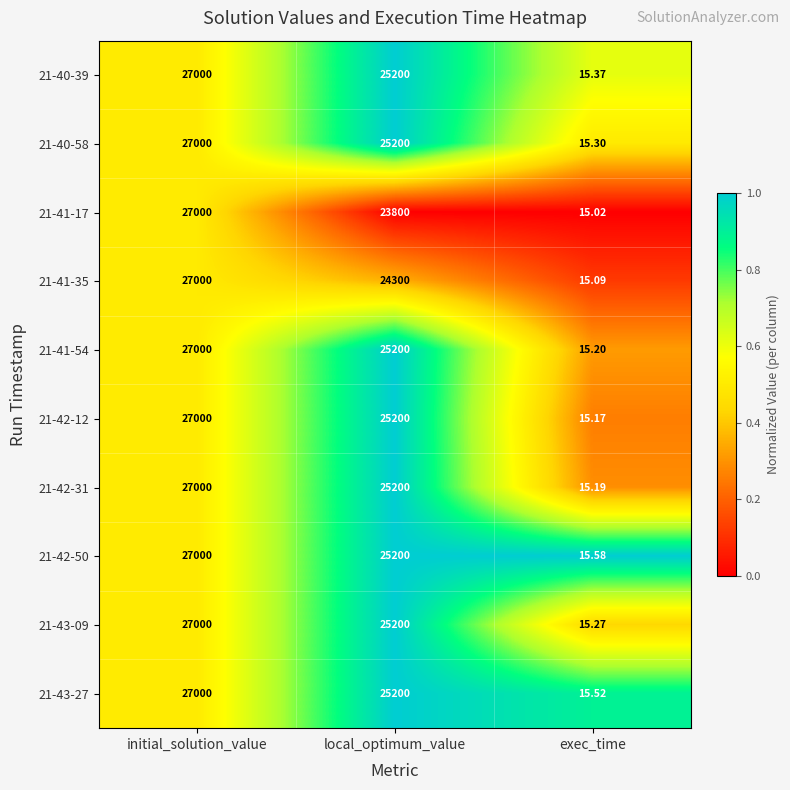

What is the total value across all series at exec_time?

152.7